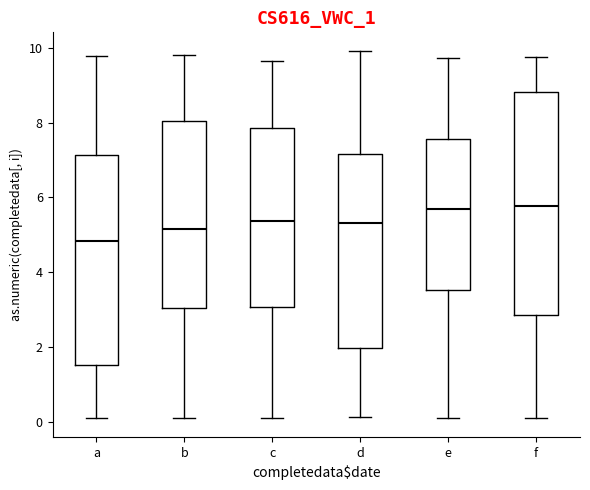

Reading left to right, read every box against the y-axis: the position of its median line, the range the box covers, and the ends of its whiskers. The values are not printed on the chart, so give them approximately, as read against the axis.

a: median 4.8, box 1.6 to 7.2, whiskers 0.0 to 9.8
b: median 5.2, box 3.0 to 8.0, whiskers 0.0 to 9.8
c: median 5.4, box 3.0 to 7.8, whiskers 0.0 to 9.6
d: median 5.4, box 2.0 to 7.2, whiskers 0.2 to 10.0
e: median 5.6, box 3.6 to 7.6, whiskers 0.0 to 9.8
f: median 5.8, box 2.8 to 8.8, whiskers 0.0 to 9.8